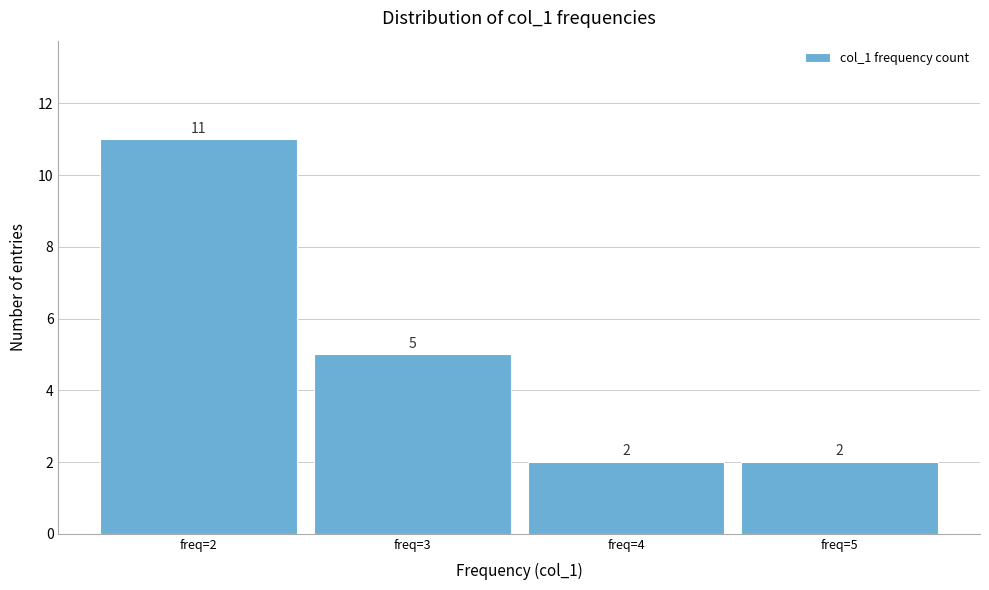

Reading left to right, list every bar in this chart as the range it spans on the x-axis followed by its height.

1.5 to 2.5: 11
2.5 to 3.5: 5
3.5 to 4.5: 2
4.5 to 5.5: 2